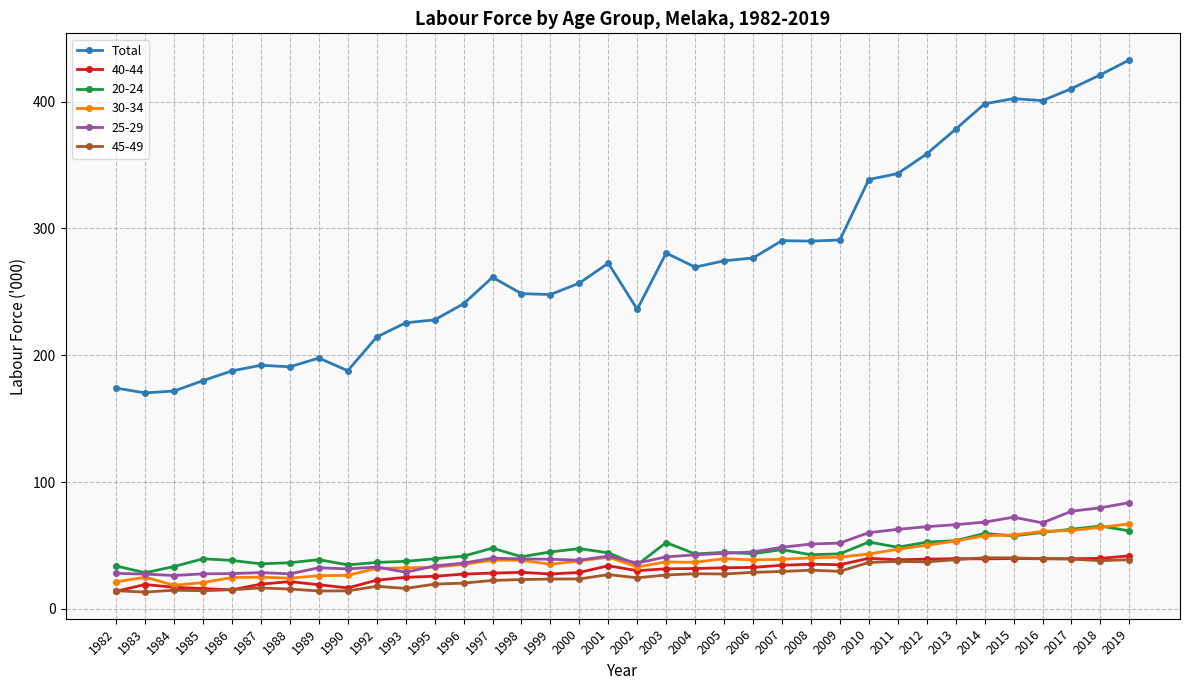

True or false: 40-44 has more than 1 interior local peaks.

True